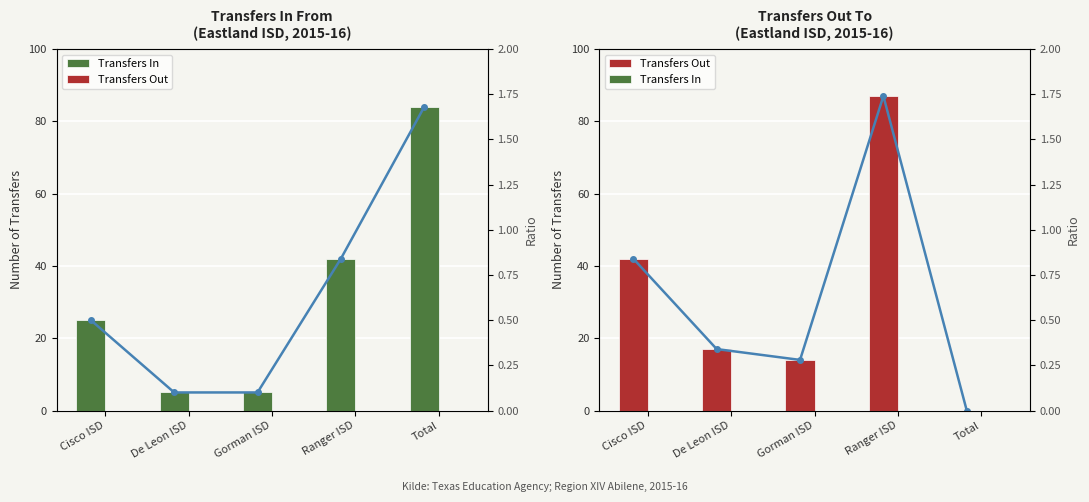

At how many categories does at least one series exceed 43?

1